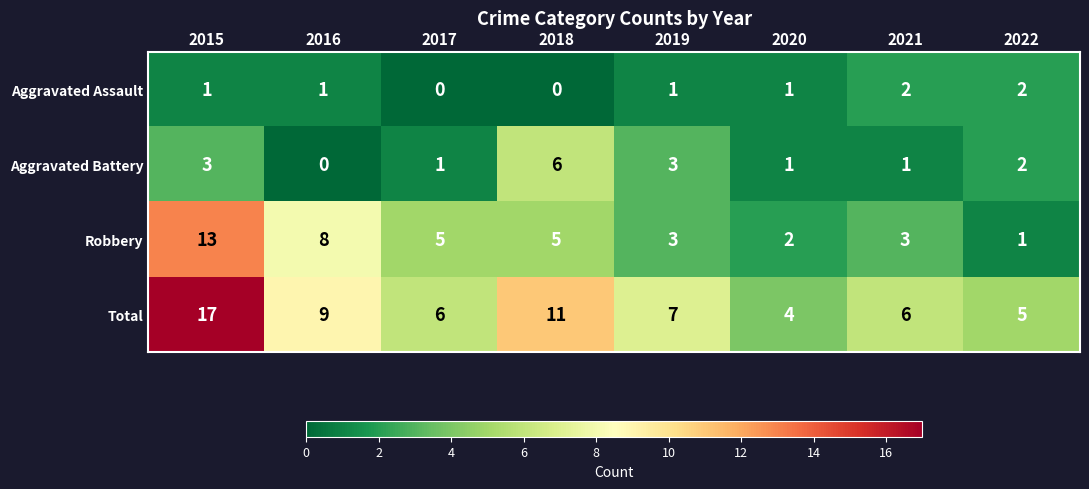

Is it true that Aggravated Assault equals 1 at 2022?

False